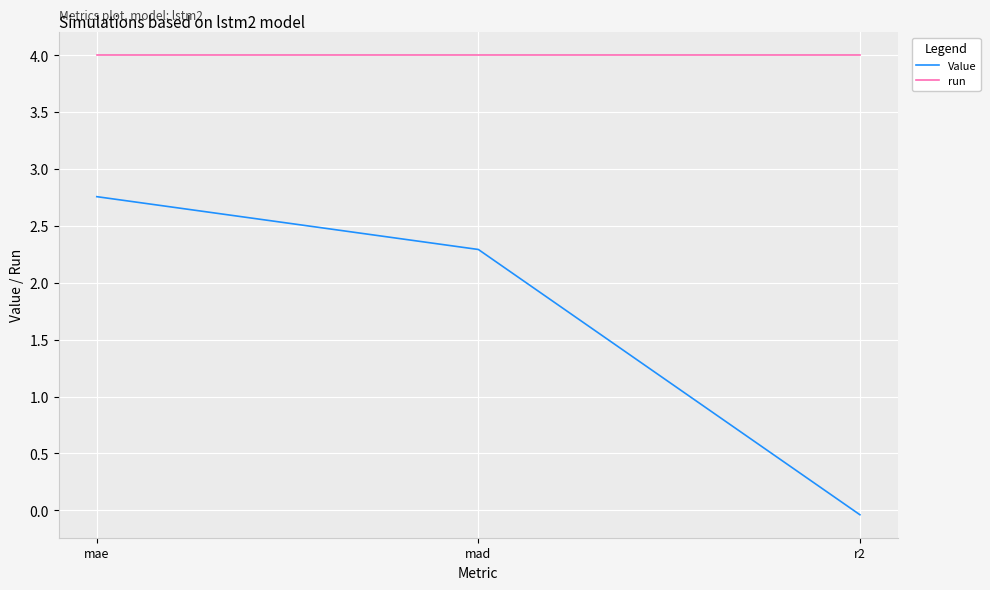

Is it true that run equals 5.2 at mad?

False